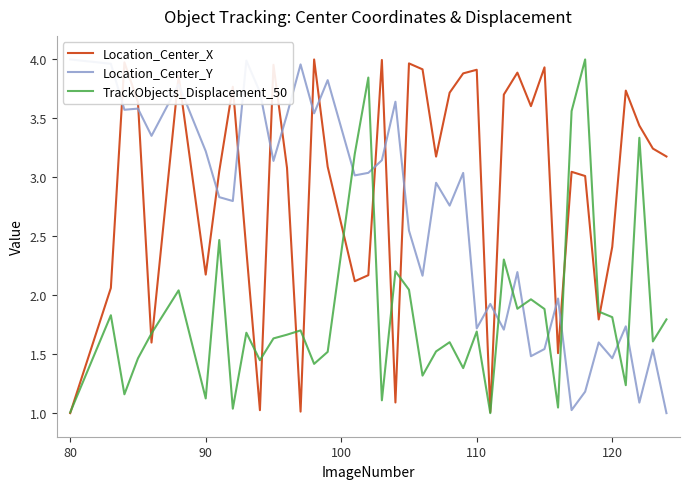

True or false: Location_Center_X has a value of 2.4 at 120.

True